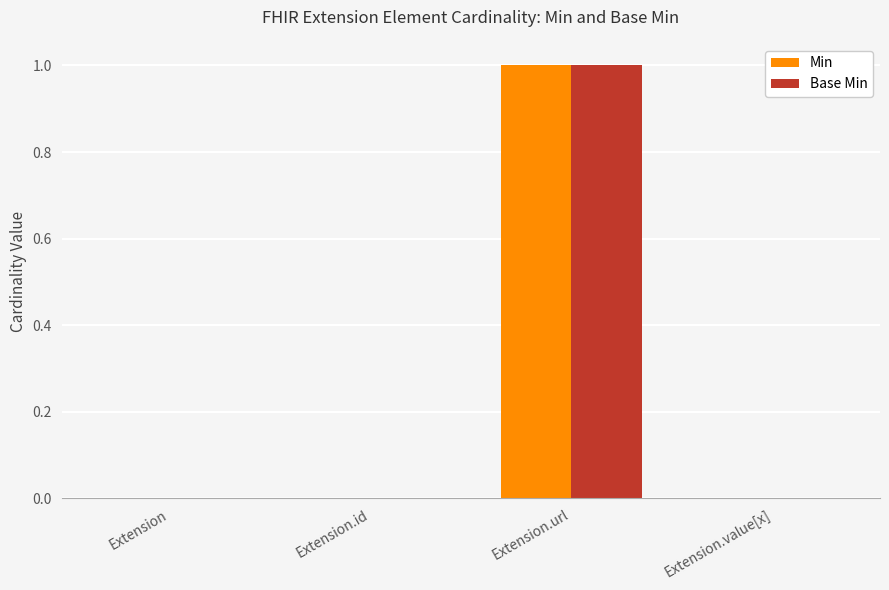

At which category is the sum across all series the highest?

Extension.url